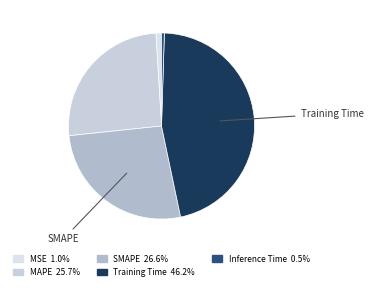

Count the number of slices in the pie.

5